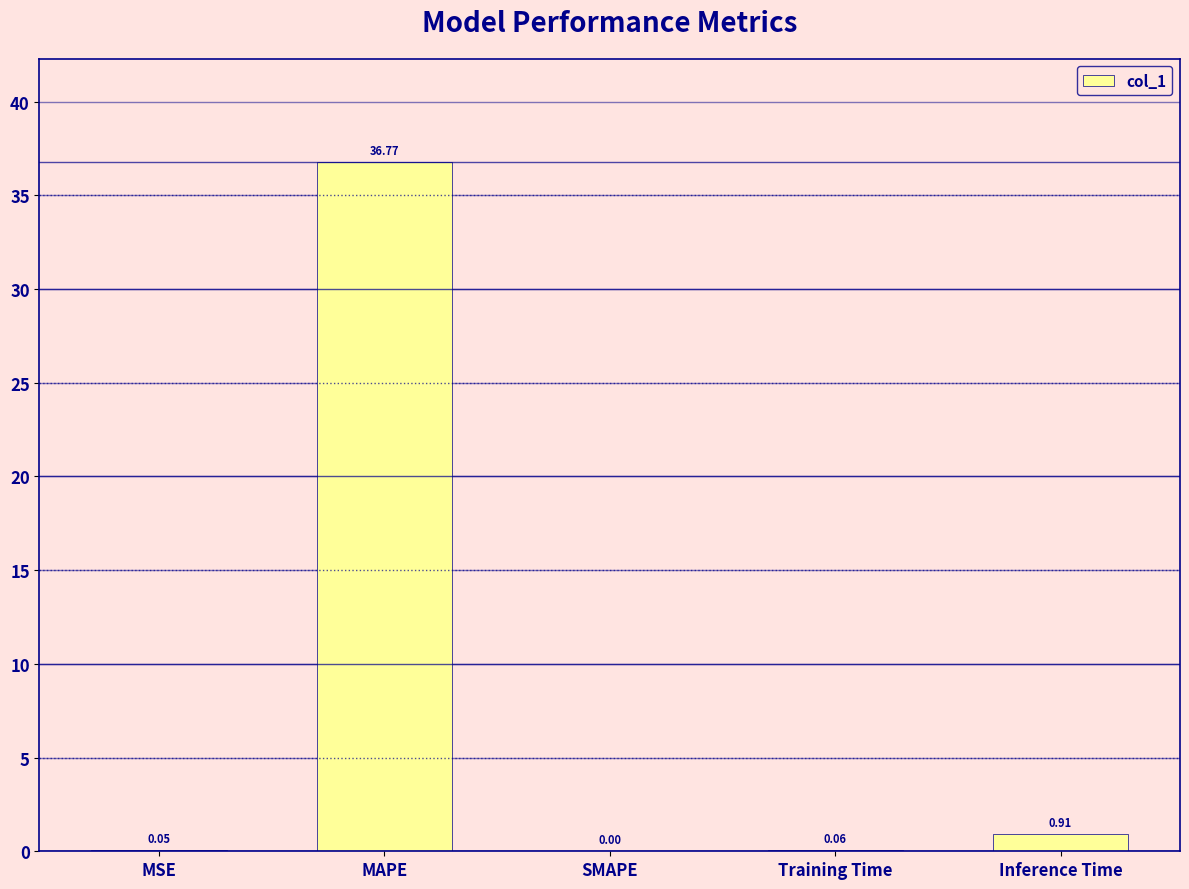

Are the bars horizontal?

No